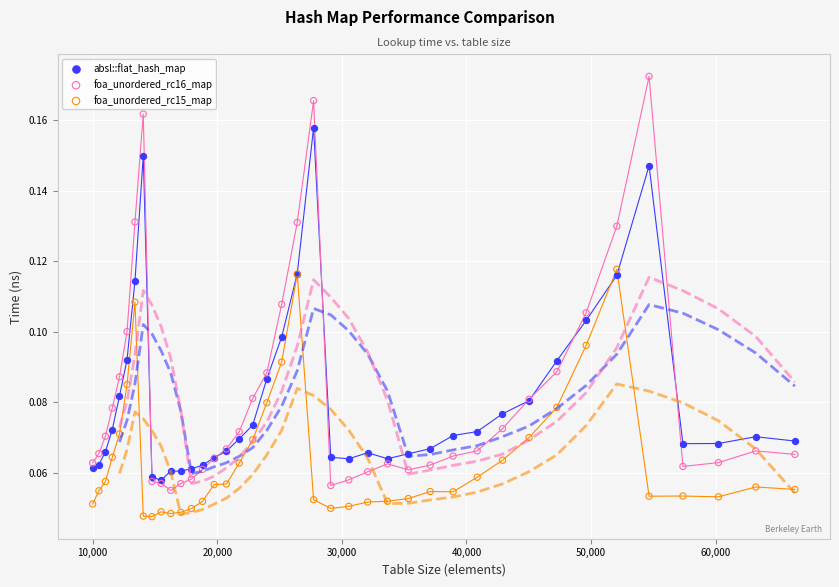

Which series reaches the minimum Y coordinate?

foa_unordered_rc15_map